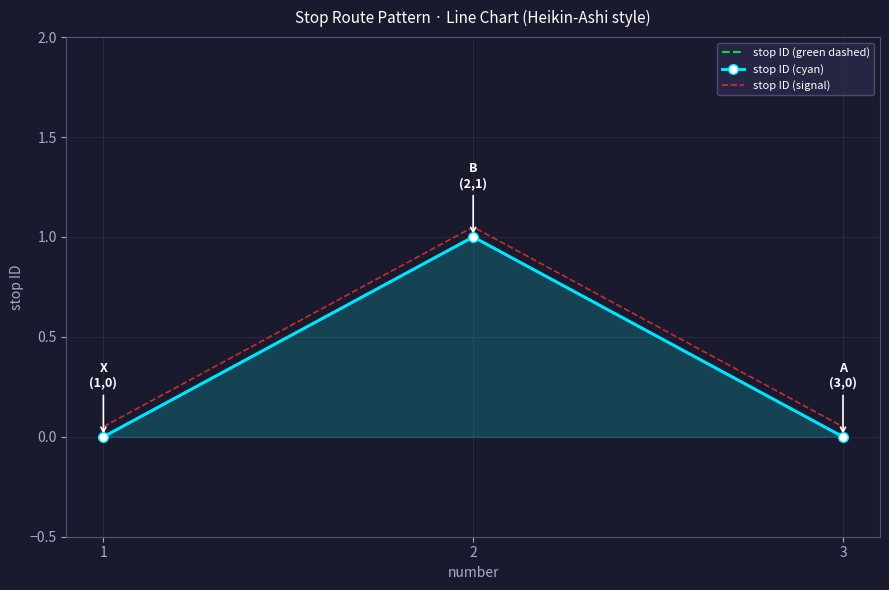

At how many categories does at least one series exceed 1?

1